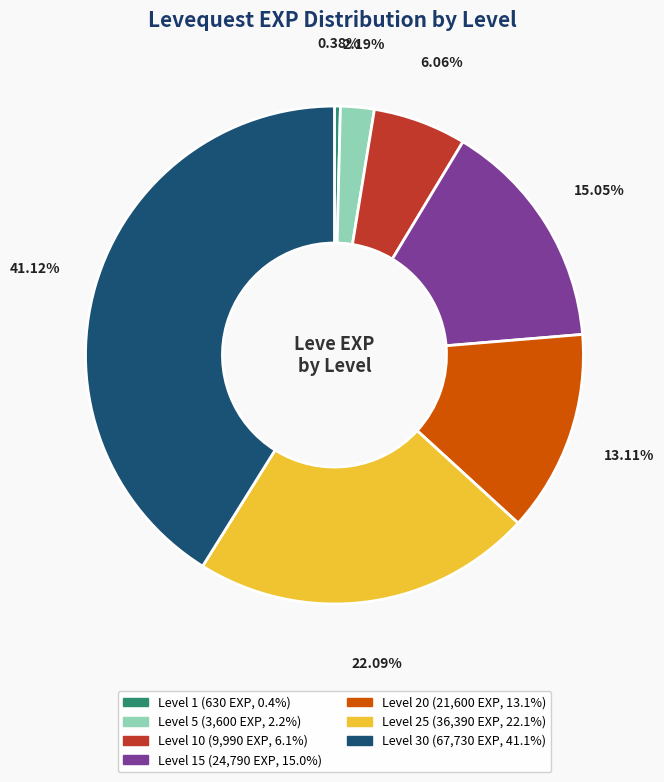

Does any single category account for the majority?

No